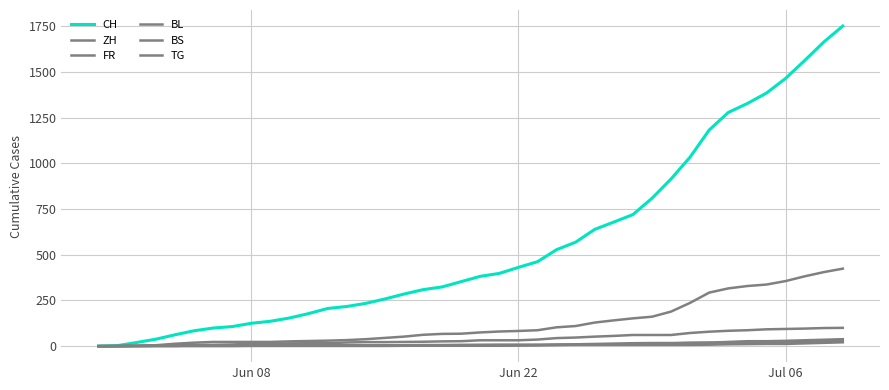

How many lines are shown in the chart?

6